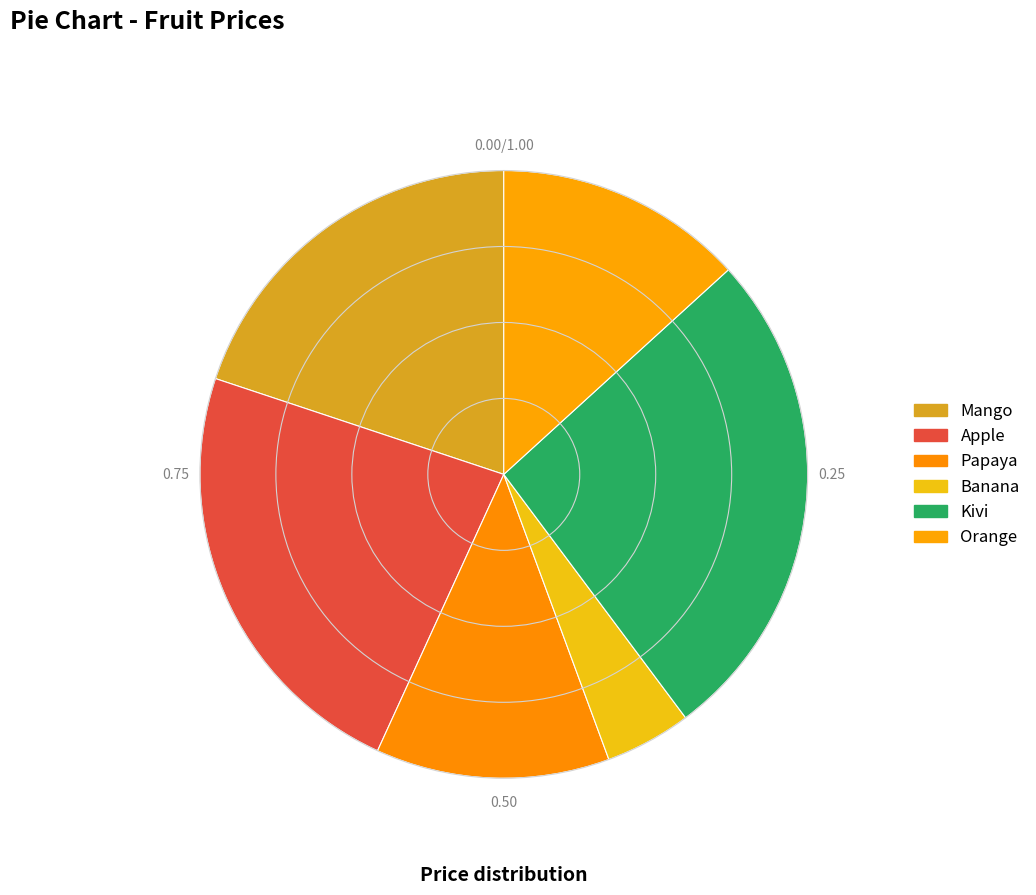

How many segments does this pie chart have?

6